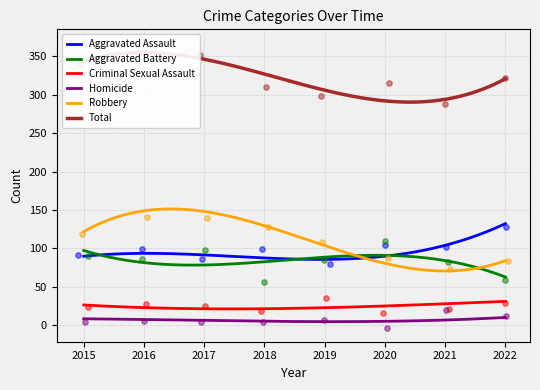

Which series has the largest total across all categories?

Total